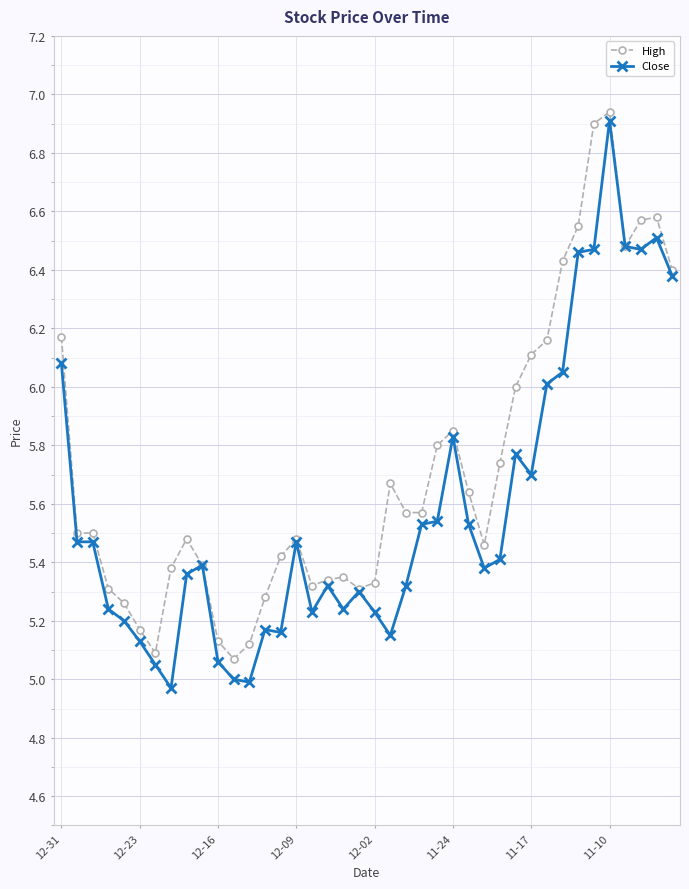

True or false: High has more than 2 interior local peaks.

True